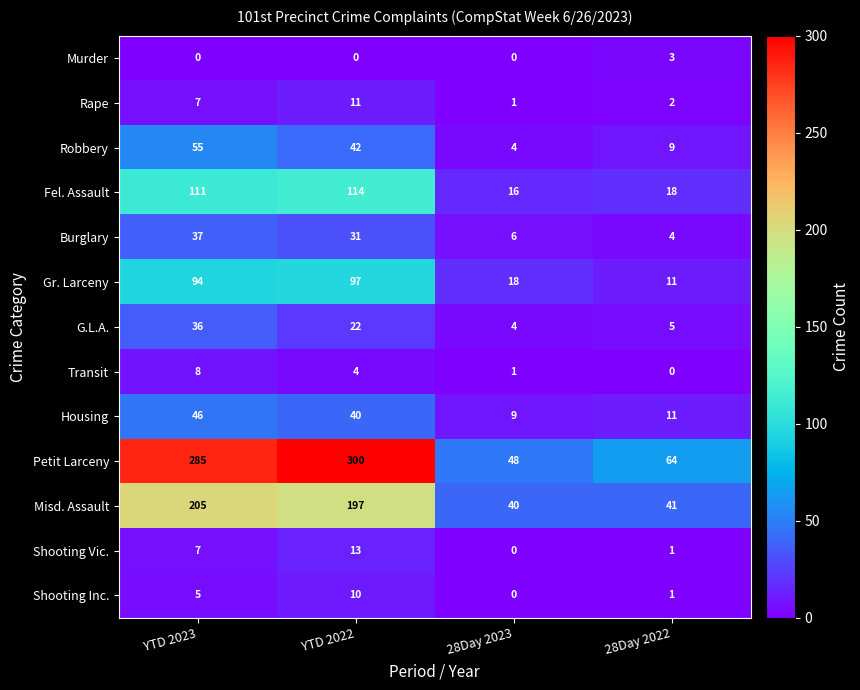

The Murder series shows 2 at YTD 2022. True or false?

False